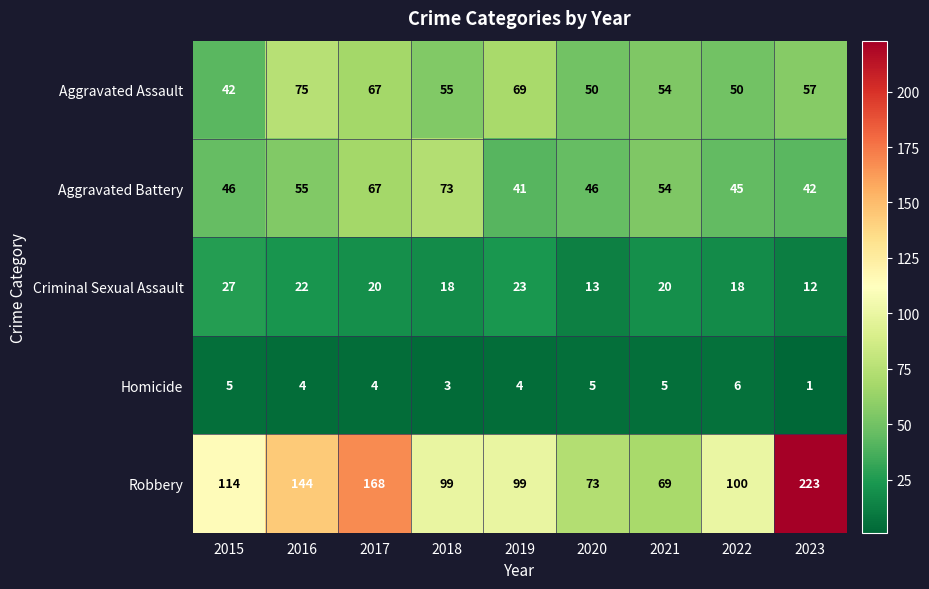

Which series changed the most between 2019 and 2022?

Aggravated Assault